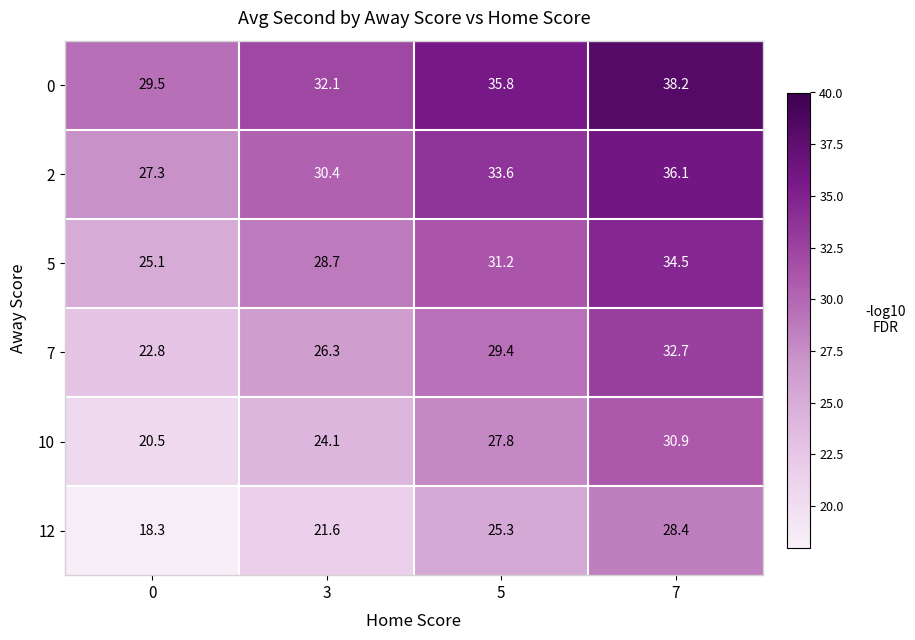

The value of 7 at 3 is 26.3. True or false?

True